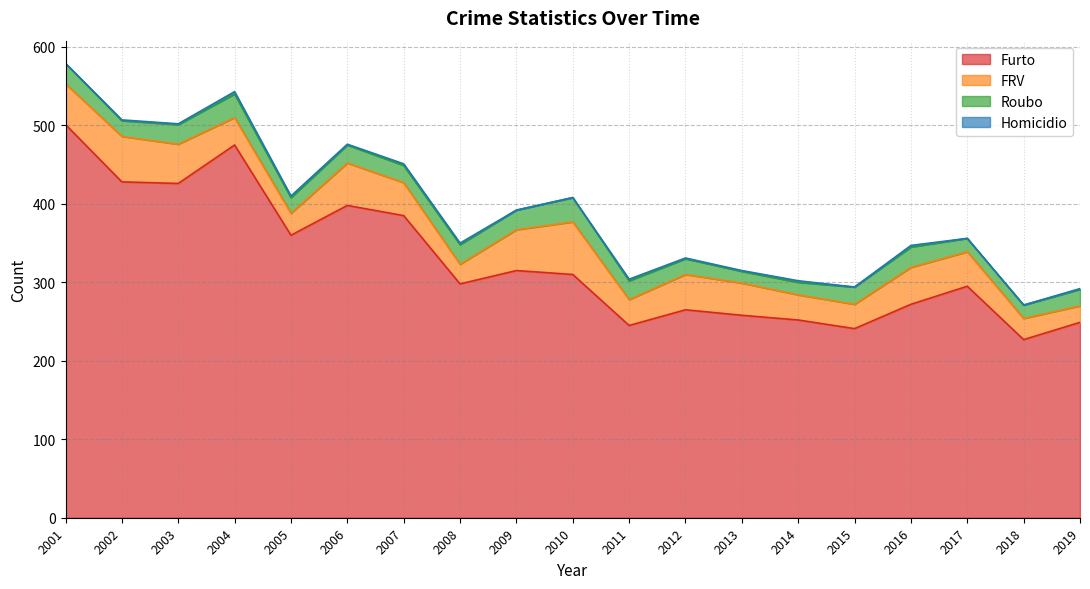

Rank the categories by Homicidio value from highest to lowest.

2004, 2005, 2007, 2008, 2011, 2014, 2016, 2002, 2003, 2006, 2012, 2013, 2019, 2001, 2009, 2010, 2015, 2017, 2018